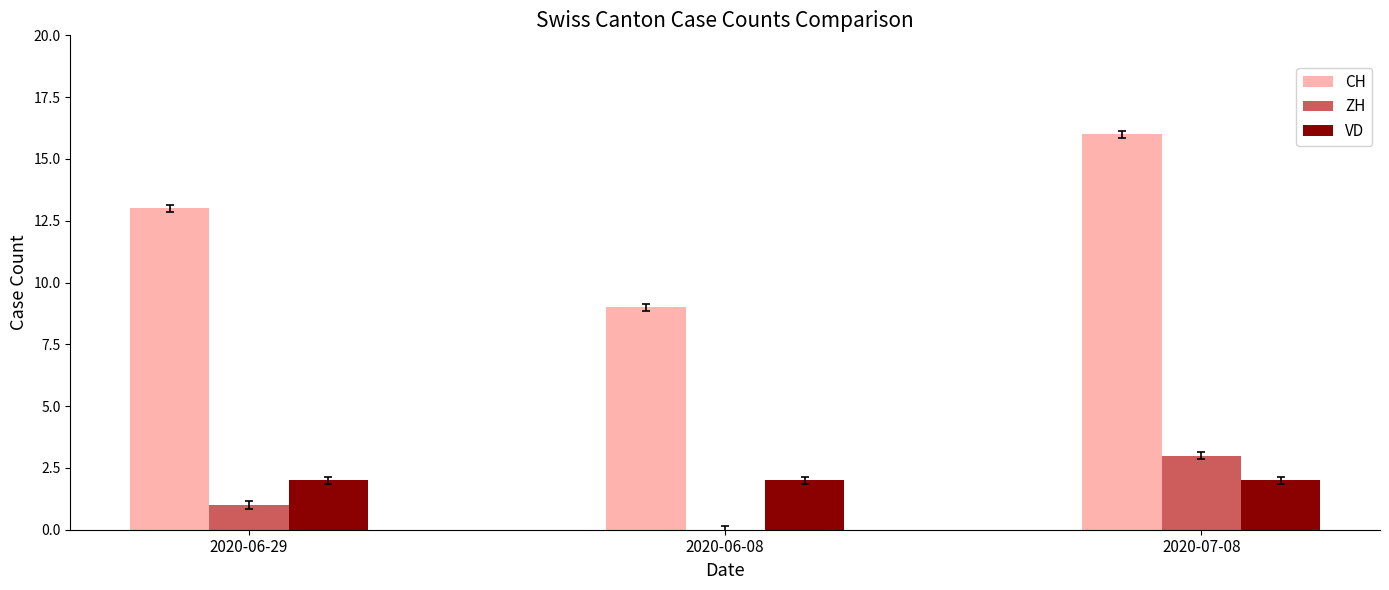

At which category does the chart reach its peak across all series?

2020-07-08